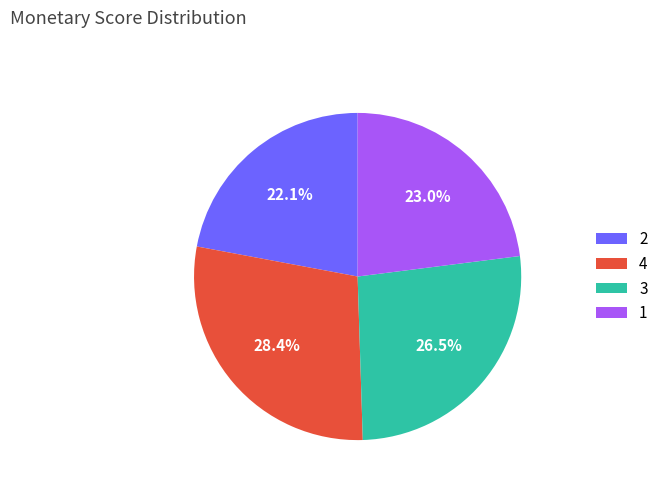

Which slice is the largest?

4